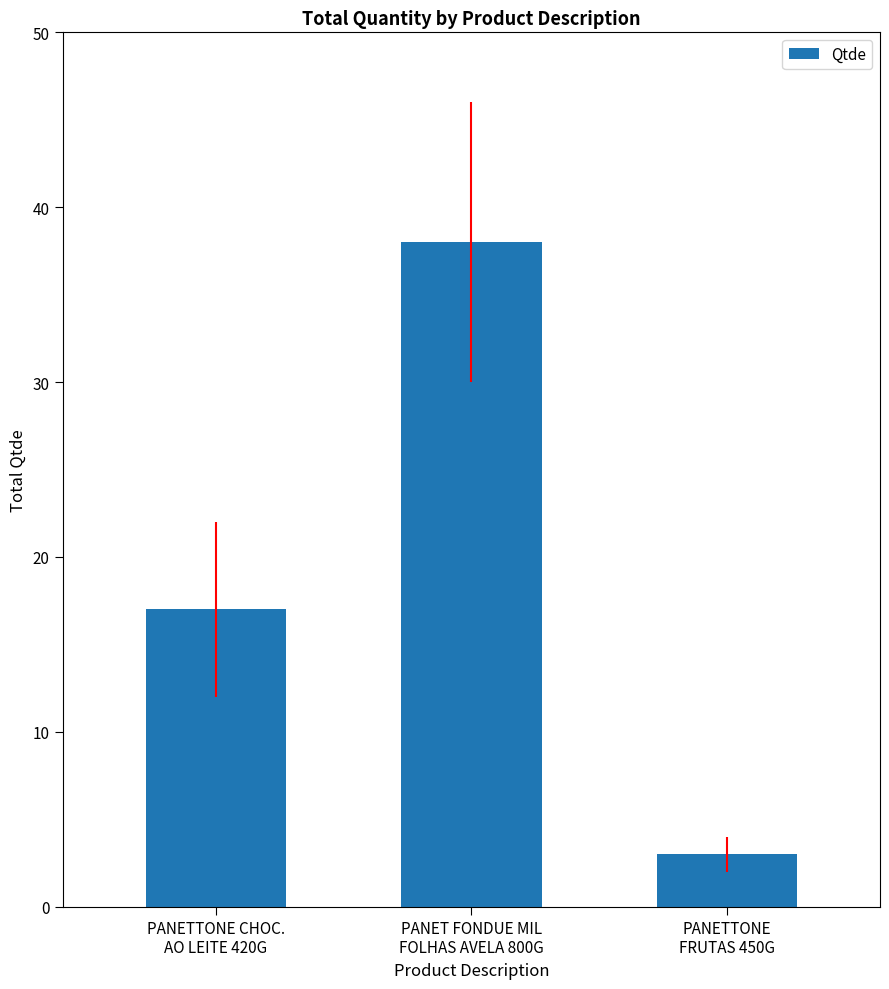

Reading left to right, transcribe all the data shown in this chart.

PANETTONE CHOC.
AO LEITE 420G=17	PANET FONDUE MIL
FOLHAS AVELA 800G=38	PANETTONE
FRUTAS 450G=3